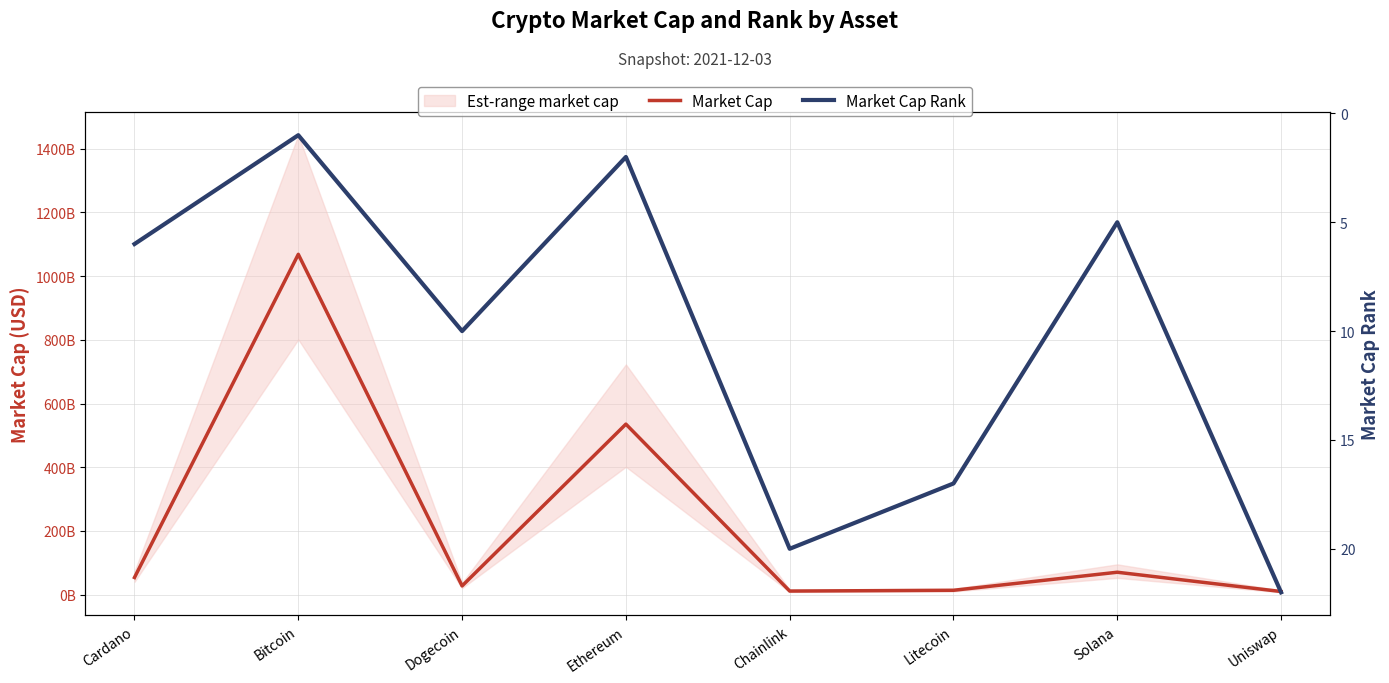

Rank the series by their average value, from highest to lowest.

Market Cap, Market Cap Rank